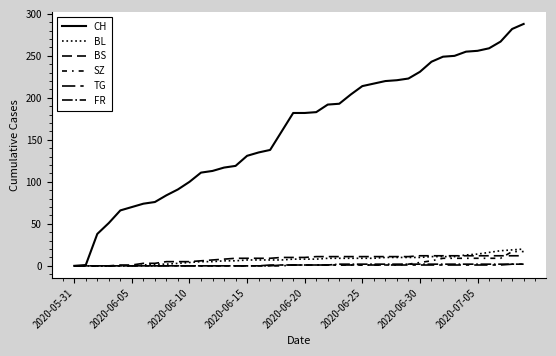

Where is BL nearest to the value 10?

27